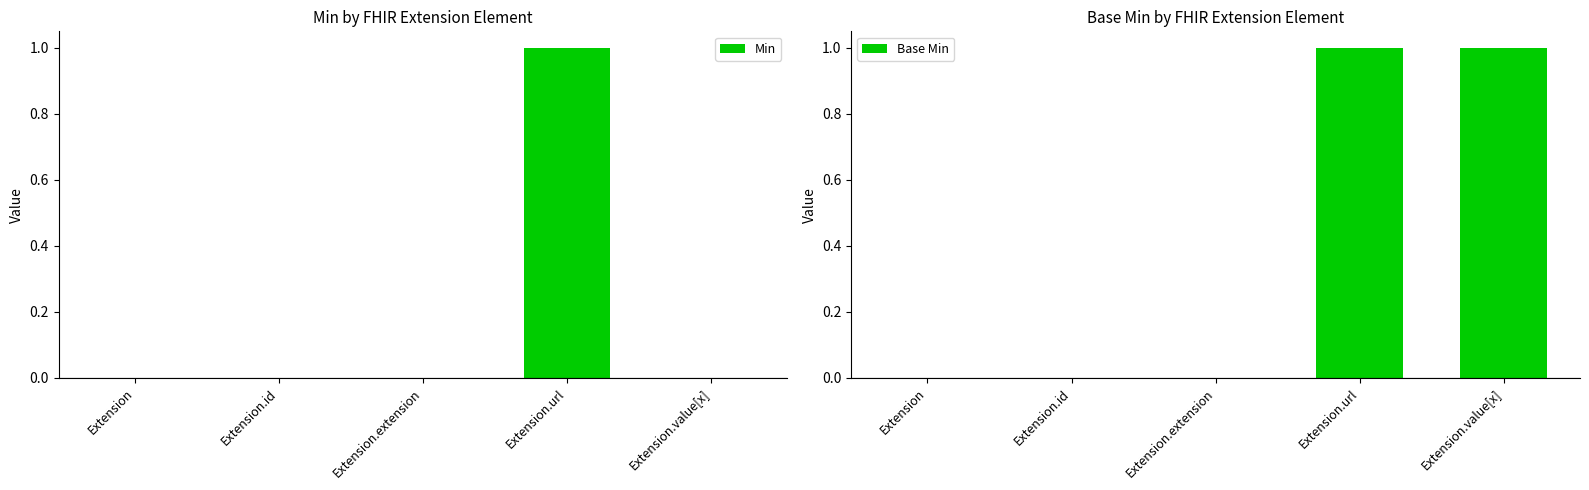

Which series has the largest range (max minus min)?

Min